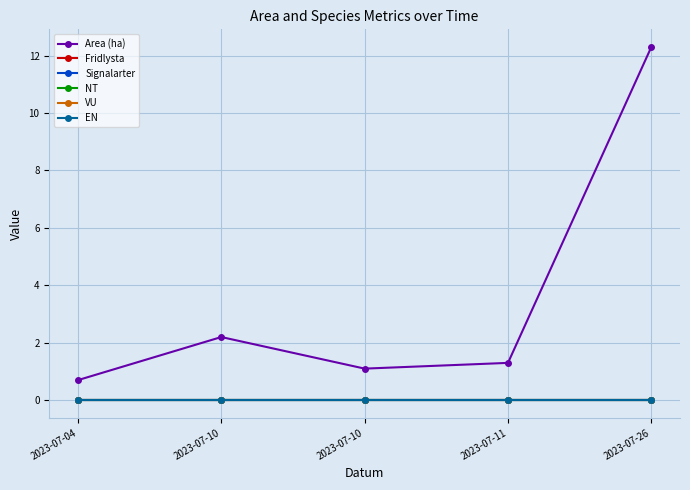

Is it true that Area (ha) equals 0.7 at 2023-07-04?

True